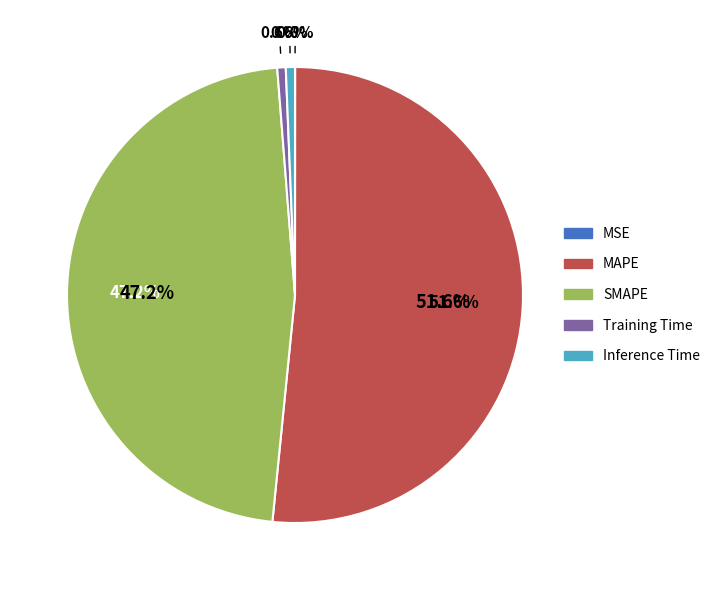

Which category has the biggest portion of the pie?

MAPE